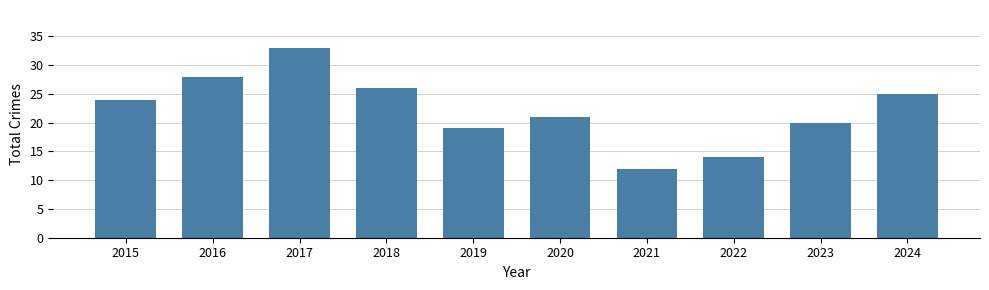

What is the average value?

22